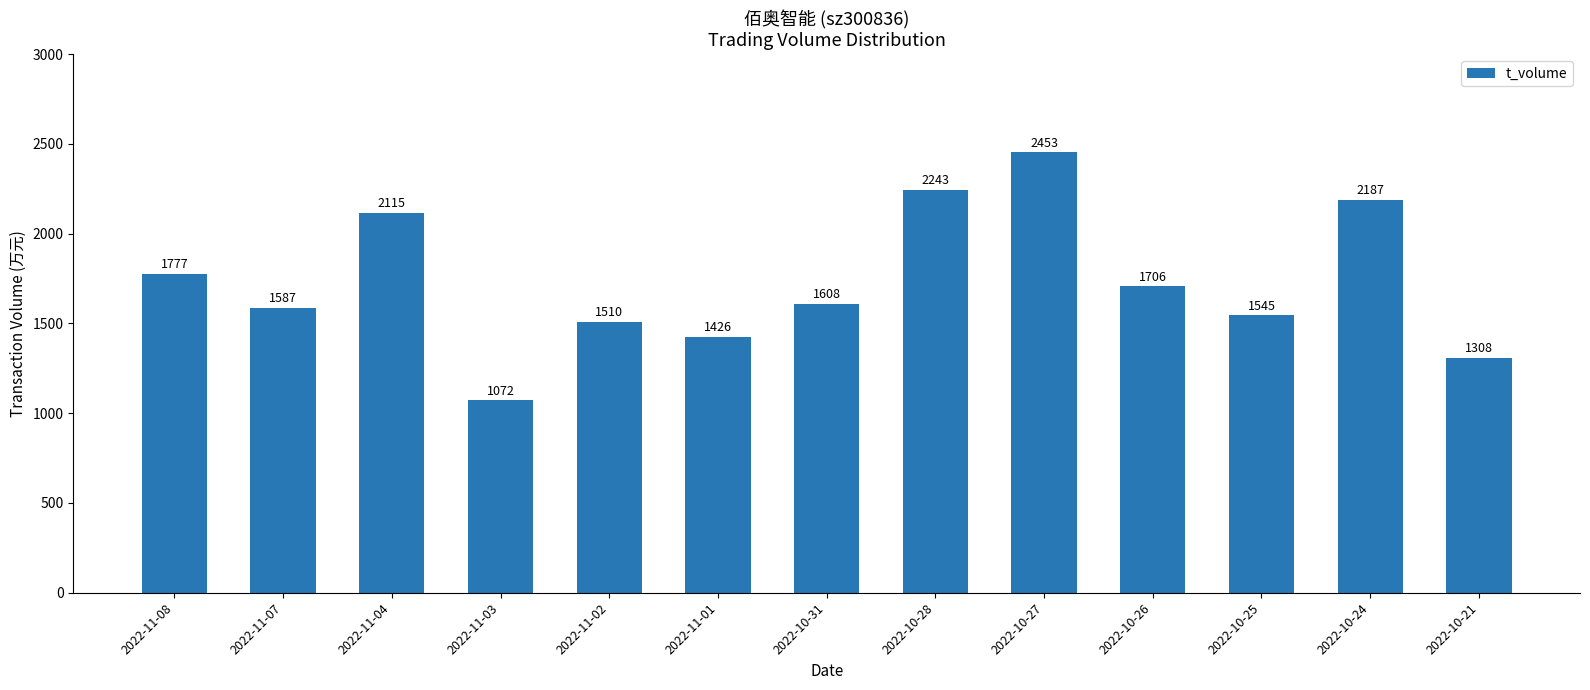

True or false: the data shows 1608 at 2022-10-31.

True